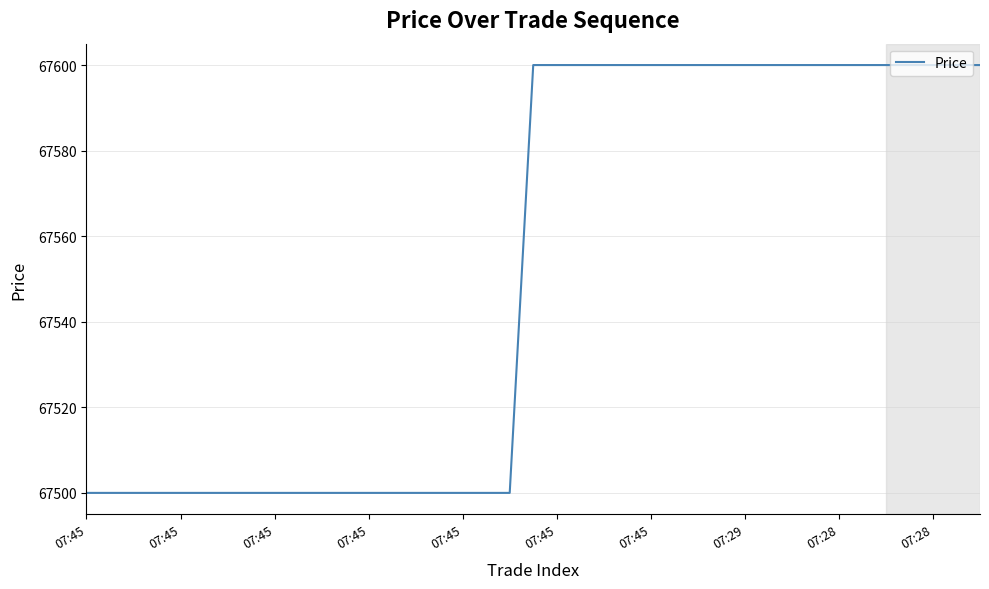

What is the maximum value shown in the chart?

67600